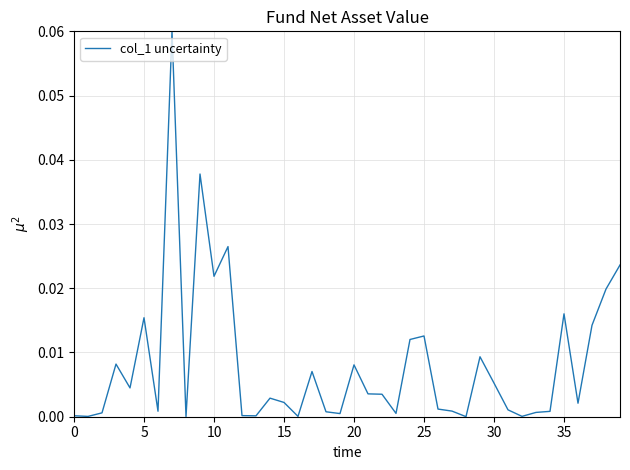

What is the label of the 10th point from the right?

30